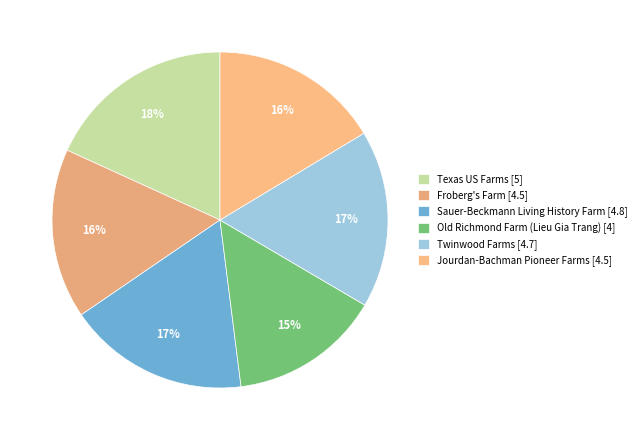

How many segments does this pie chart have?

6